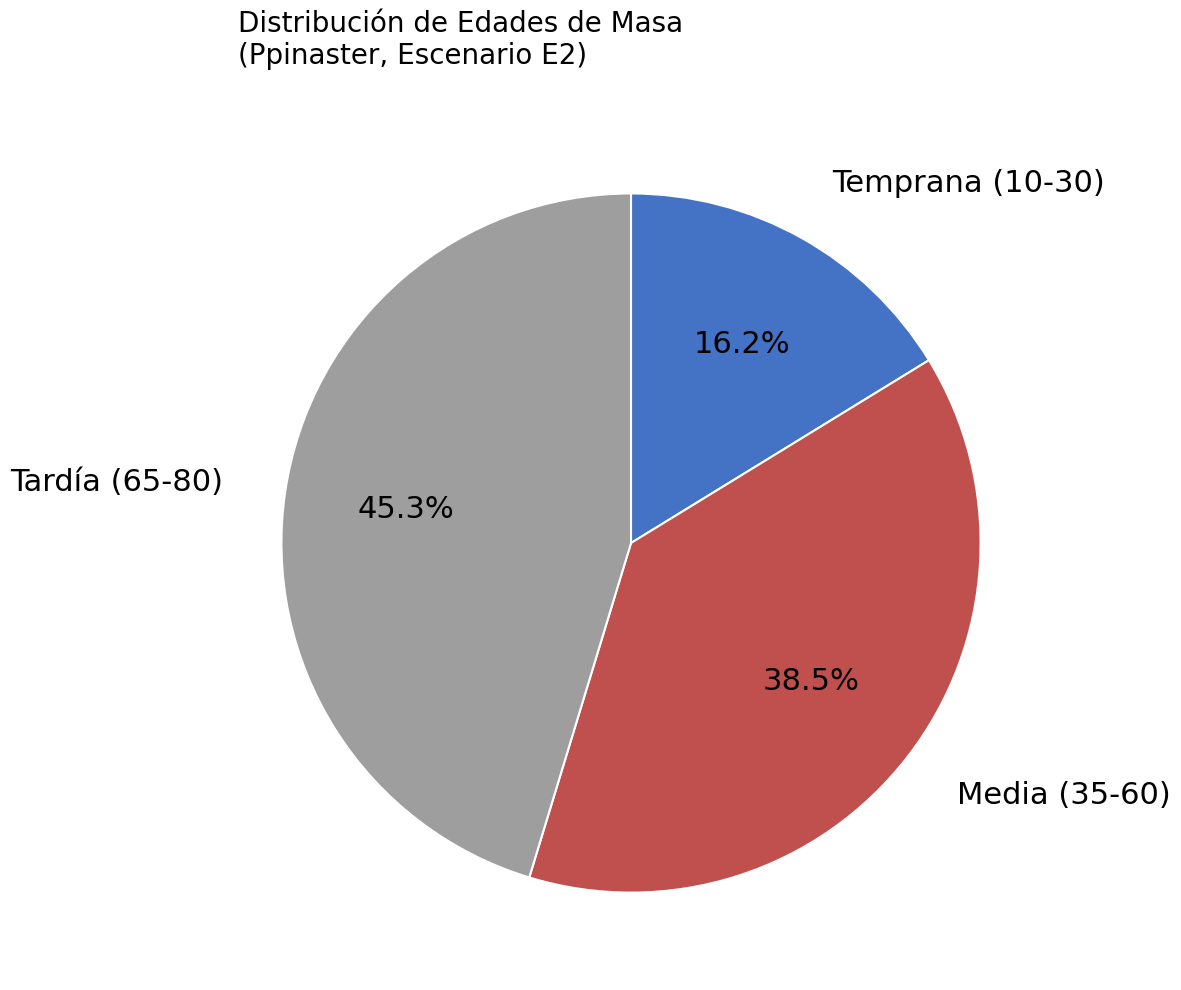

Which category has the smallest portion of the pie?

Temprana (10-30)